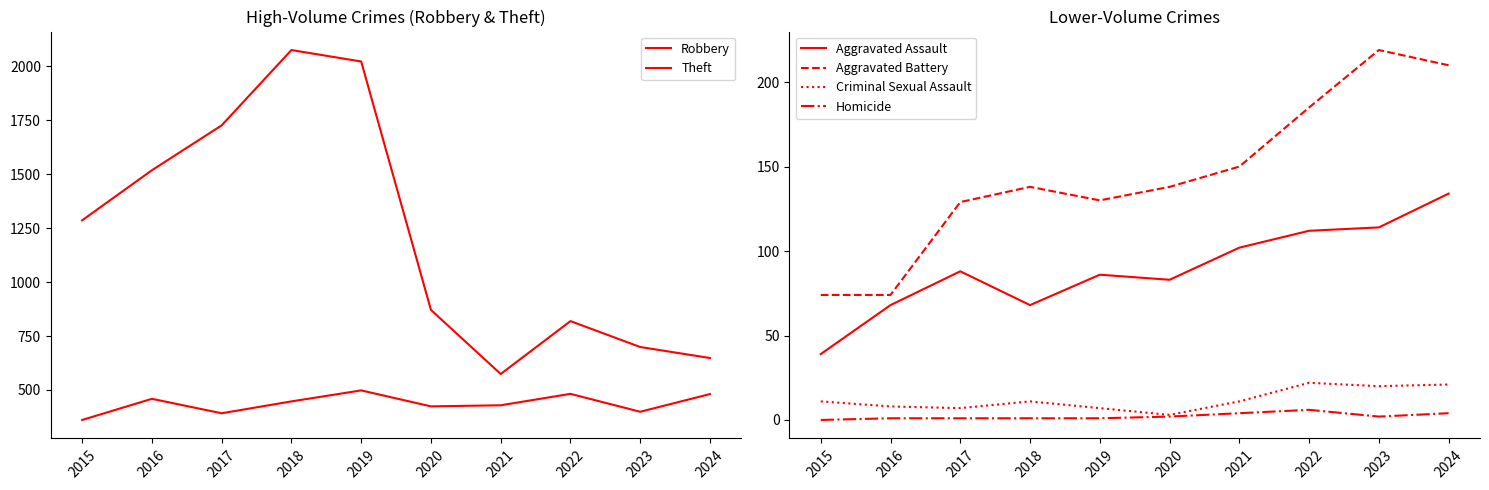

Which label corresponds to the smallest value in the chart?

2015